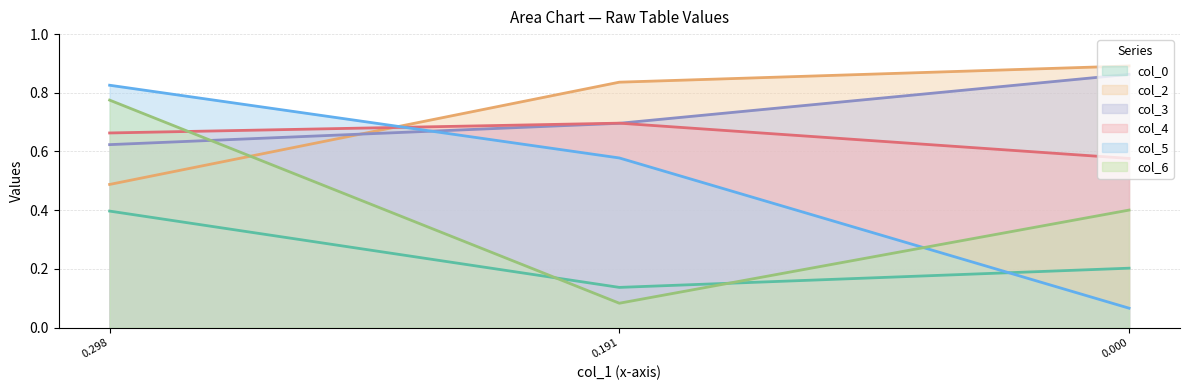

Which category has the highest value in the col_5 series?

0.298